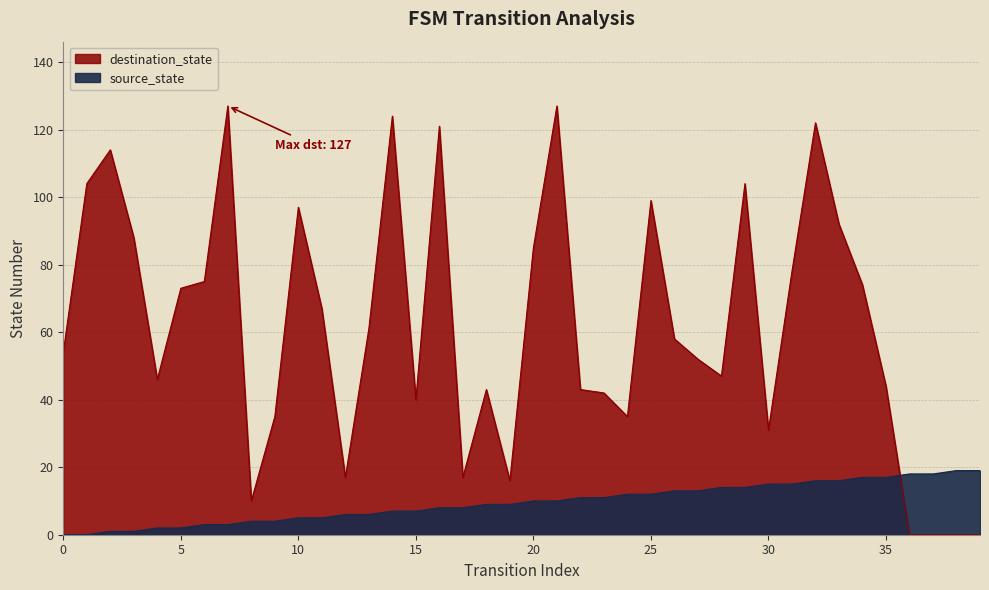

At how many categories does at least one series exceed 16?

38